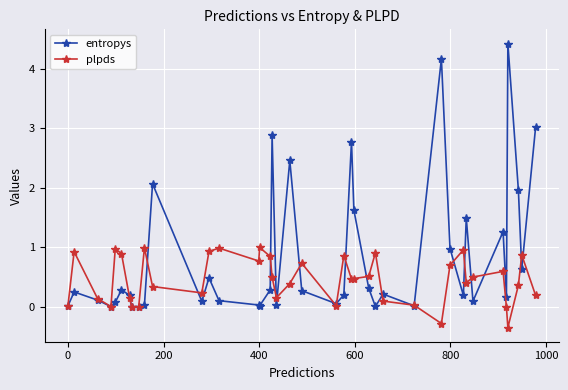

Count the number of categories in the chart.

40